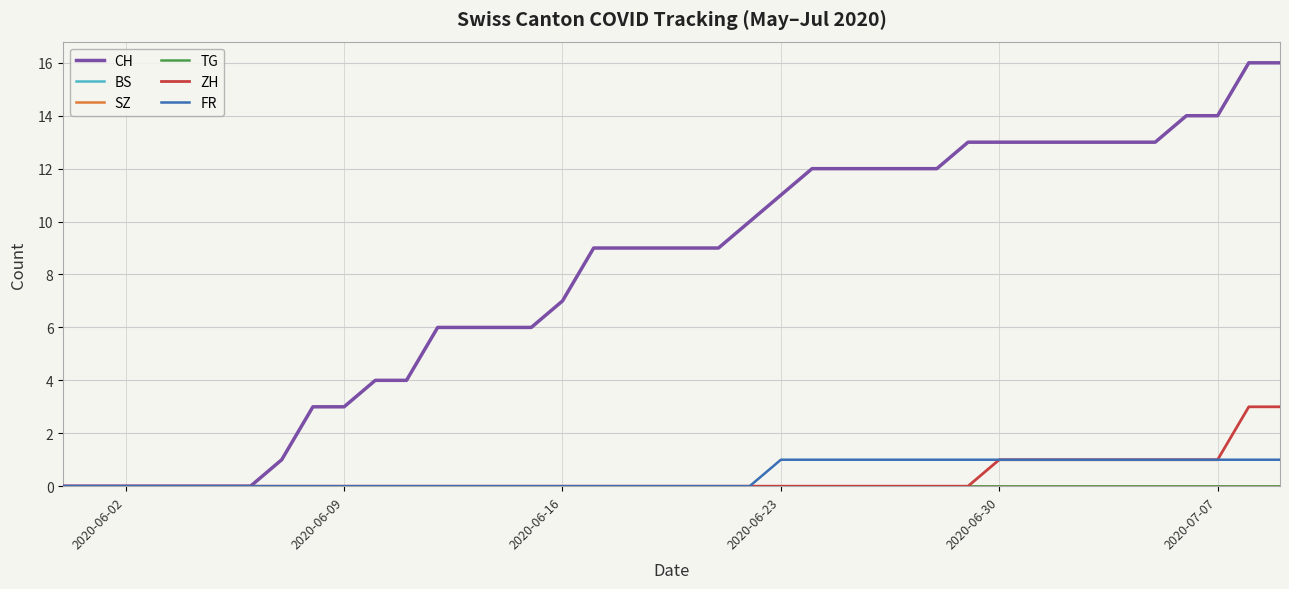

Which category has the lowest value in the BS series?

2020-06-02